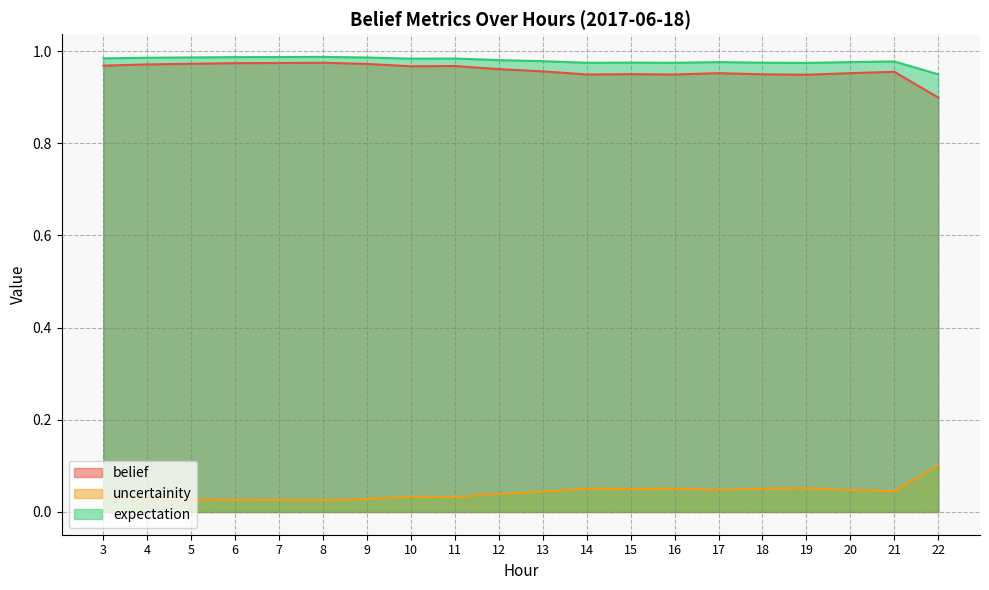

What is the sum of the uncertainity values at 6 and 18?

0.1